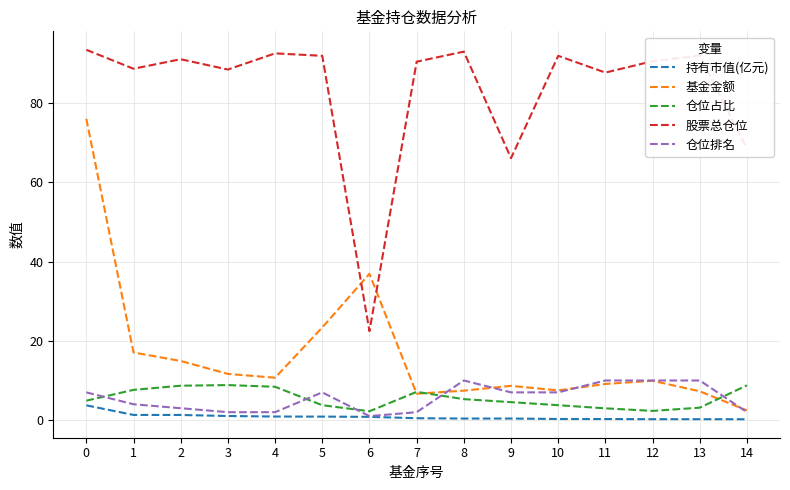

True or false: 持有市值(亿元) has a value of 0.3 at 11.

True